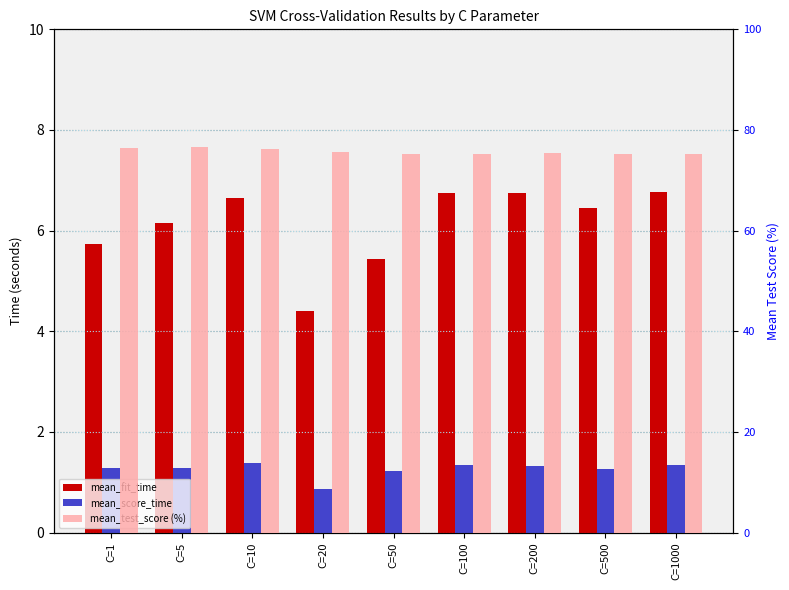

Which category has the lowest value across all series?

C=20